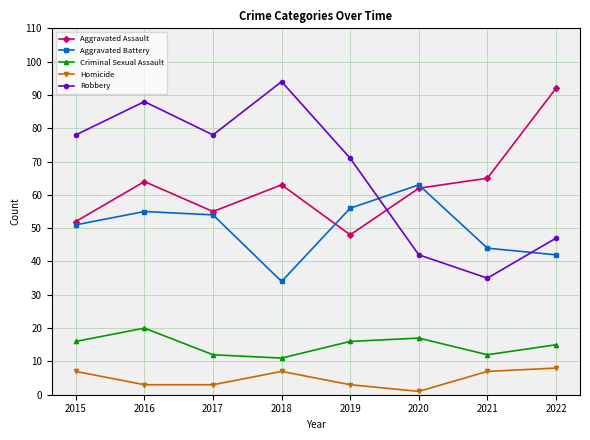

What is the sum of the Robbery values at 2020 and 2019?

113